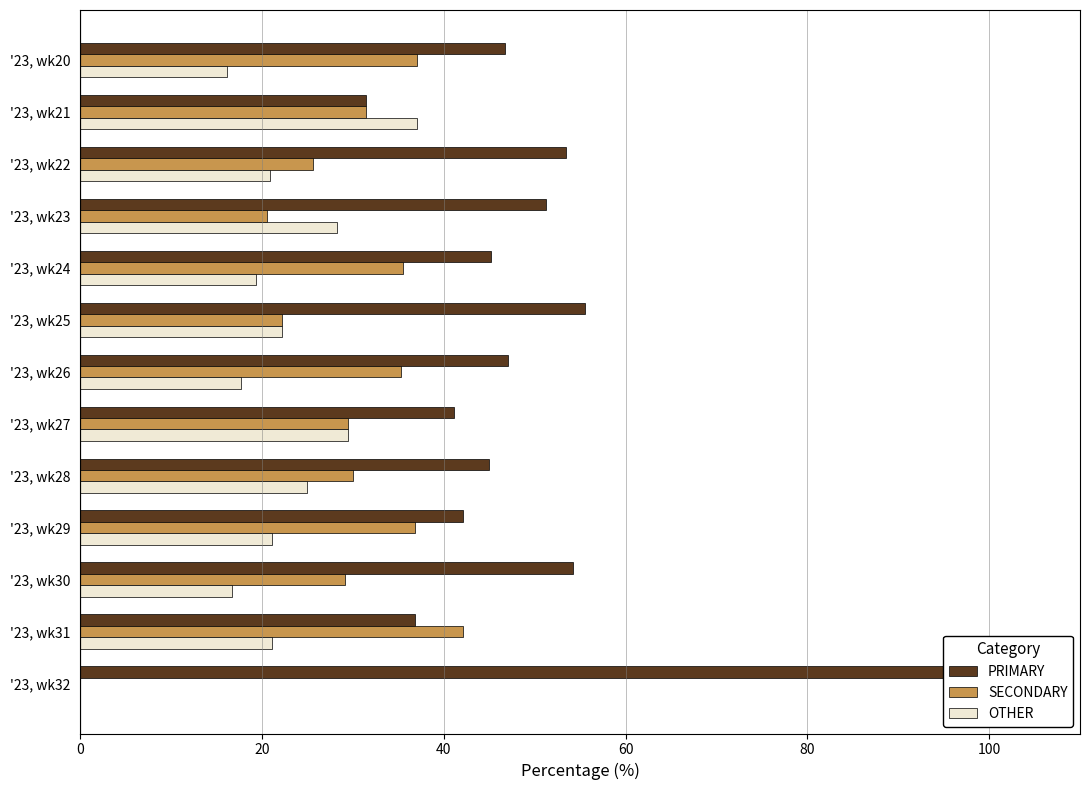

What position from the right is 80?

9